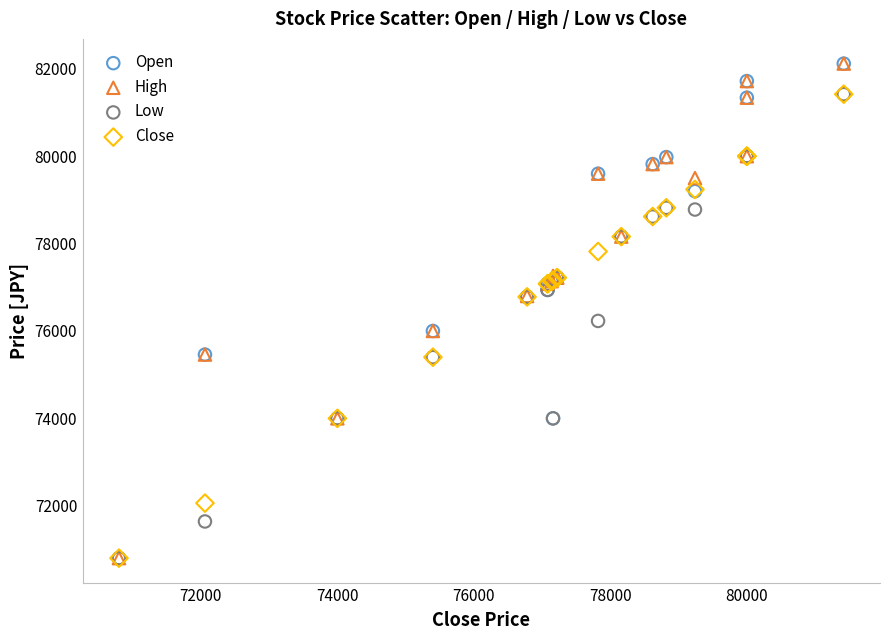

What are all the series names shown in the legend?

Open, High, Low, Close